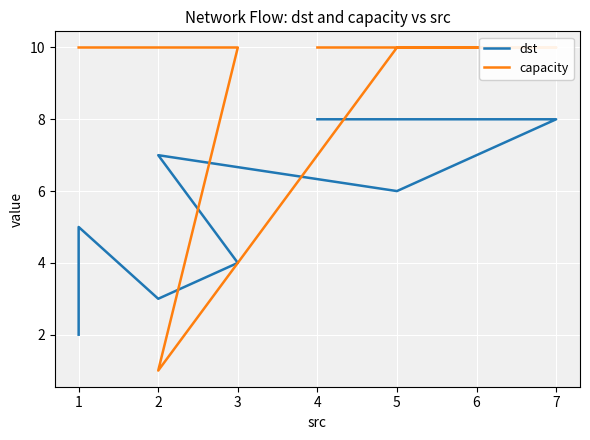

How many series are shown in this chart?

2